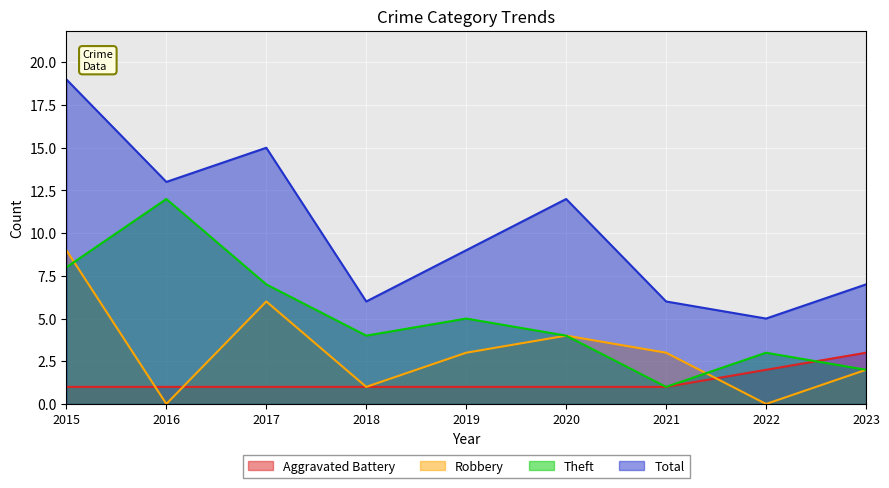

What are all the series names shown in the legend?

Aggravated Battery, Robbery, Theft, Total